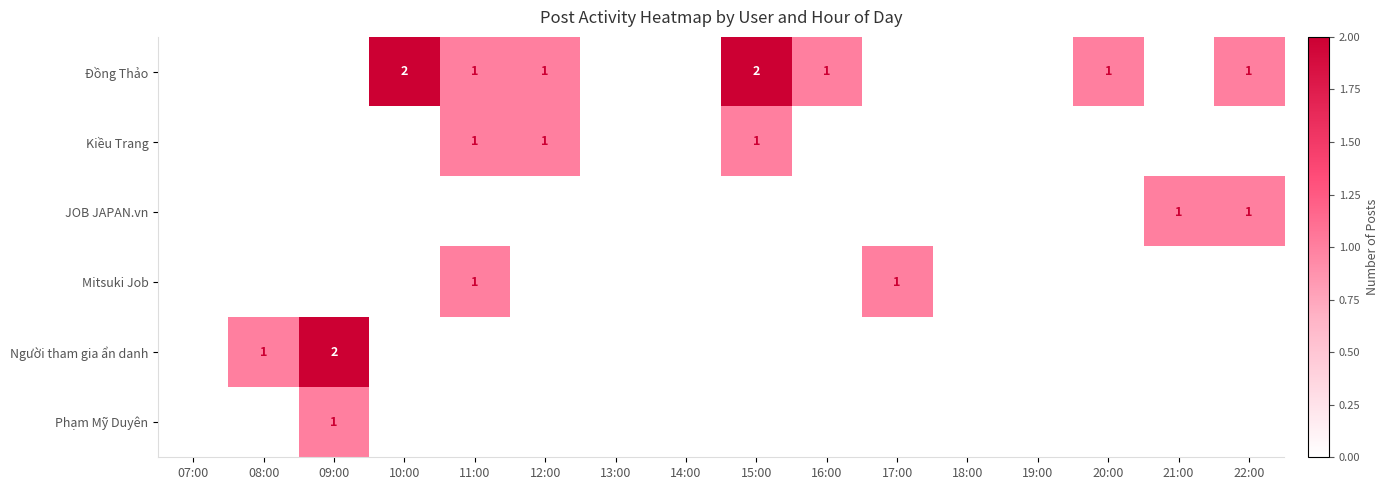

At which category is the sum across all series the highest?

09:00